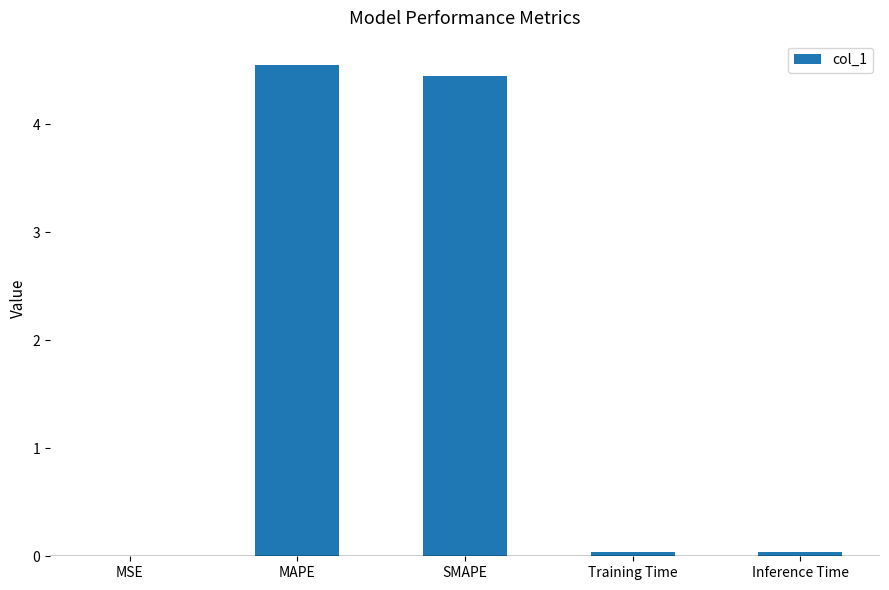

Are the bars horizontal?

No